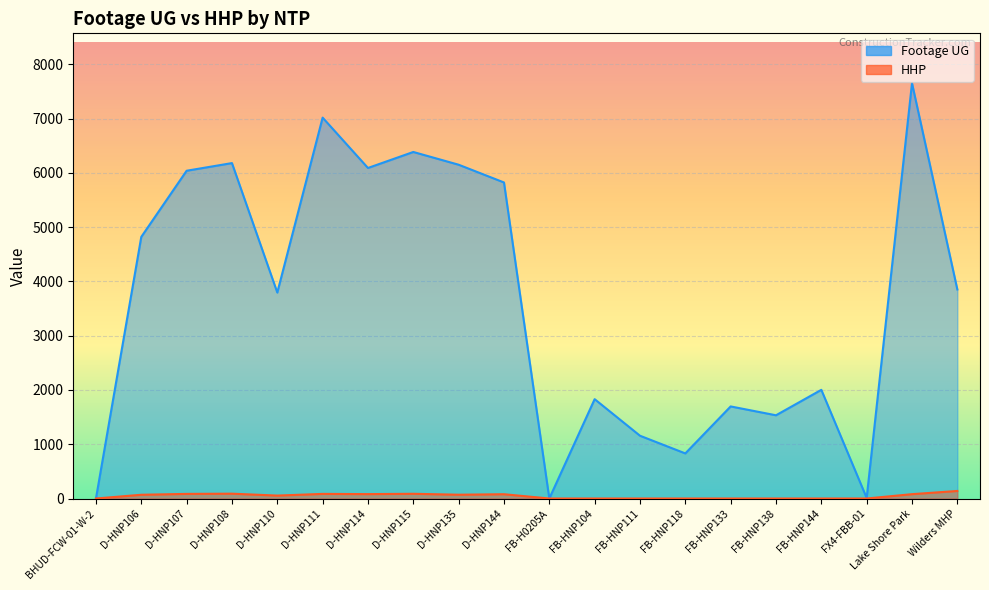

Does the chart display data point markers on the line(s)?

No